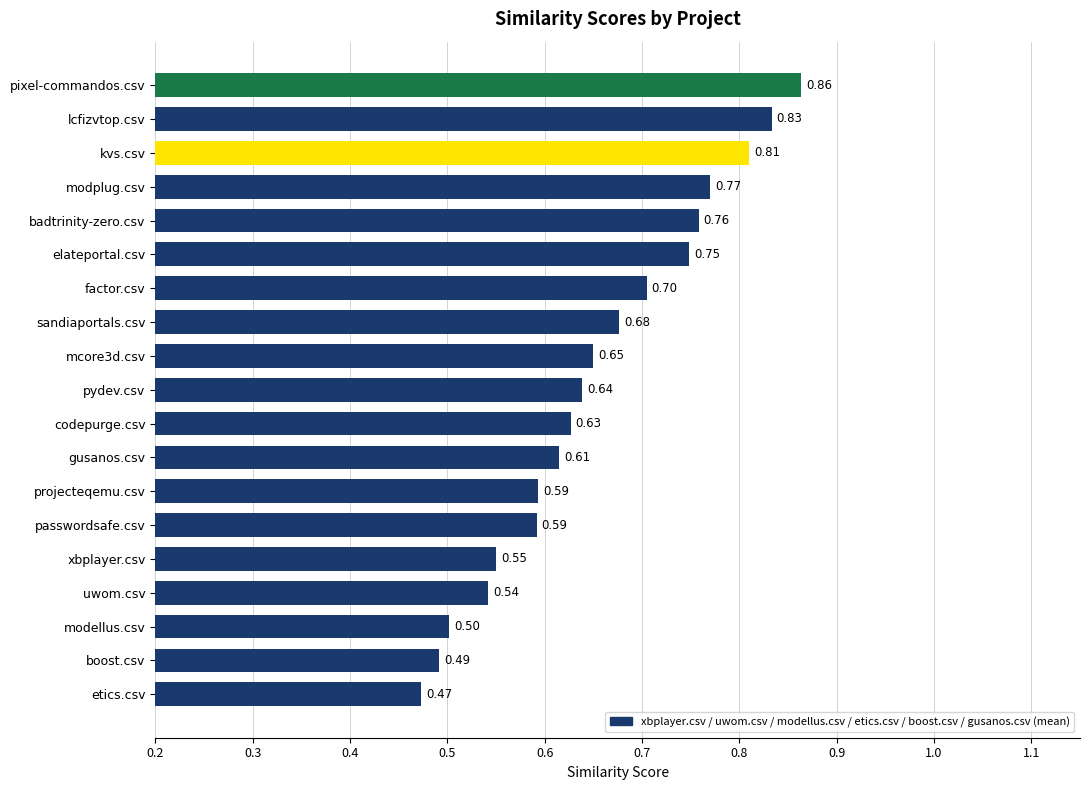

Between modplug.csv and xbplayer.csv, which is larger?

modplug.csv